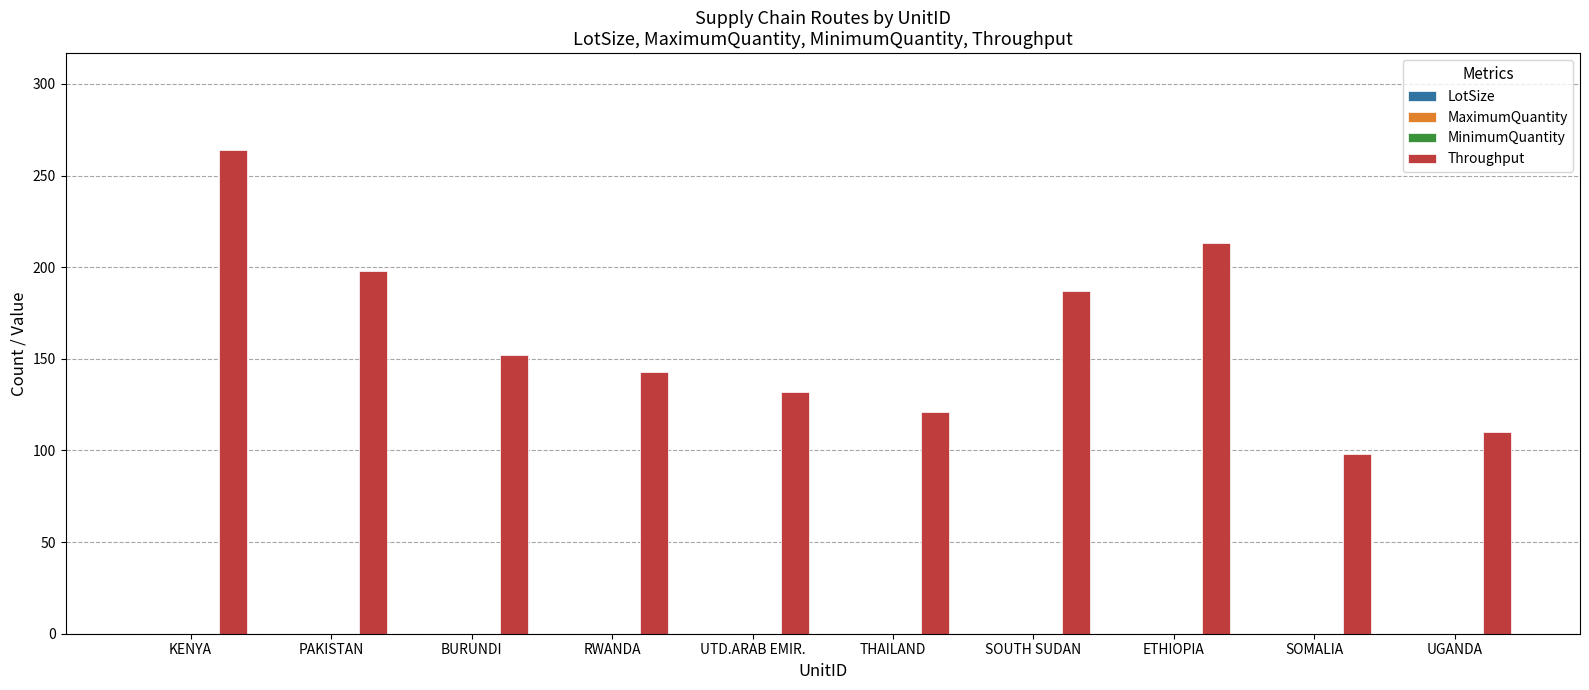

What is the maximum value shown in the chart?

264